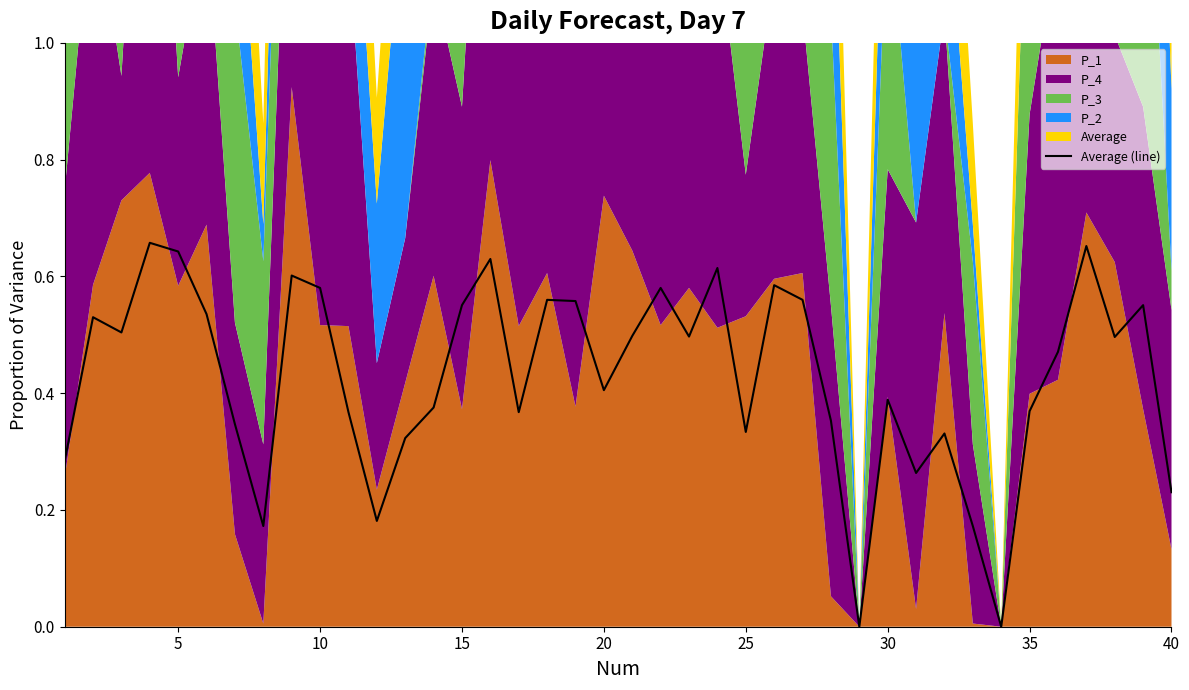

True or false: there are more than 1 points higher than both neighbors.

True